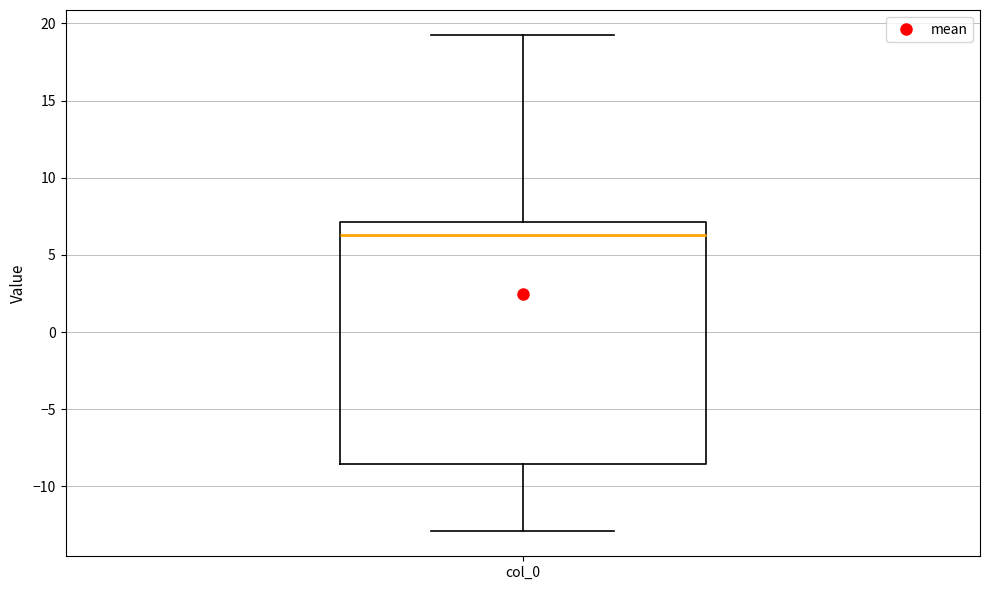

Transcribe this box plot: give where the median line is, the range the box spans, and where the two whiskers end, as read against the y-axis. The values are not printed on the chart, so give them approximately, as read against the axis.

median 6.5, box -8.5 to 7.0, whiskers -13.0 to 19.5